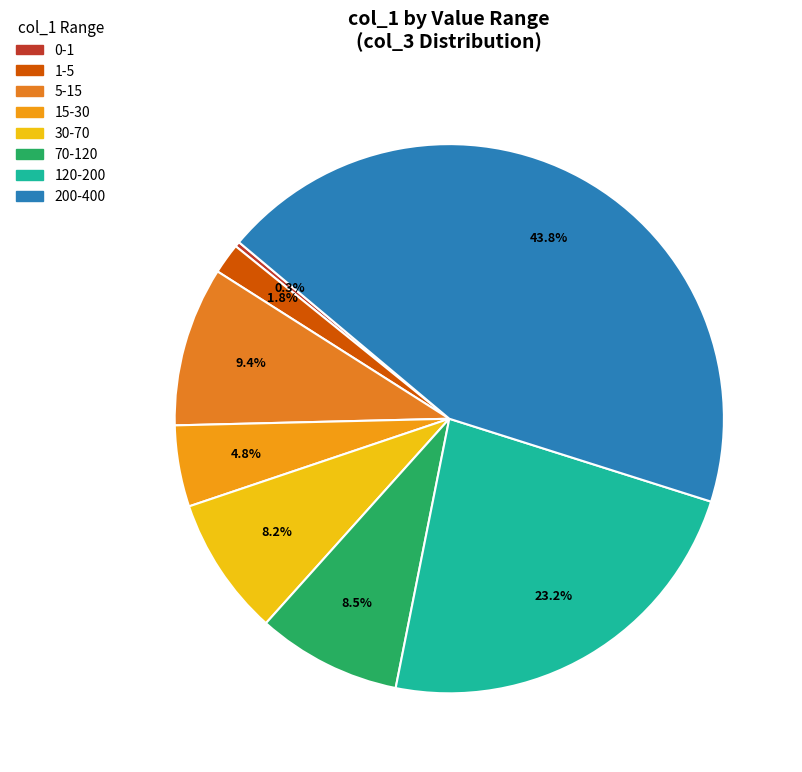

How many segments does this pie chart have?

8